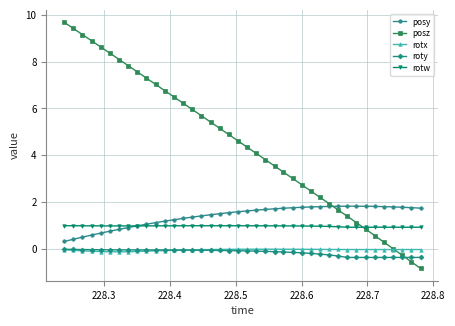

What is the highest value of the posz series?

9.7